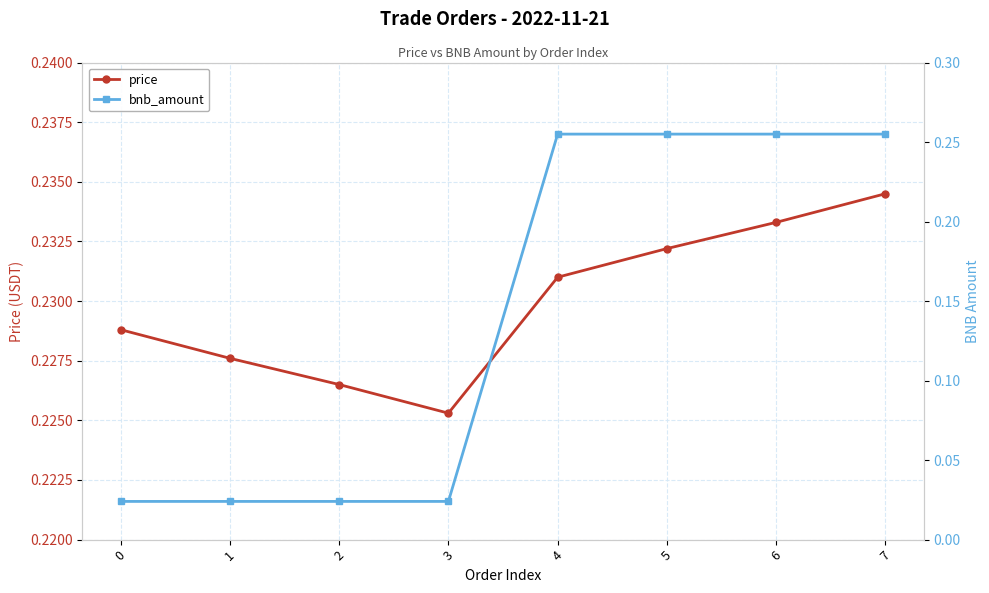

Is it true that price equals 0.2 at 7?

True